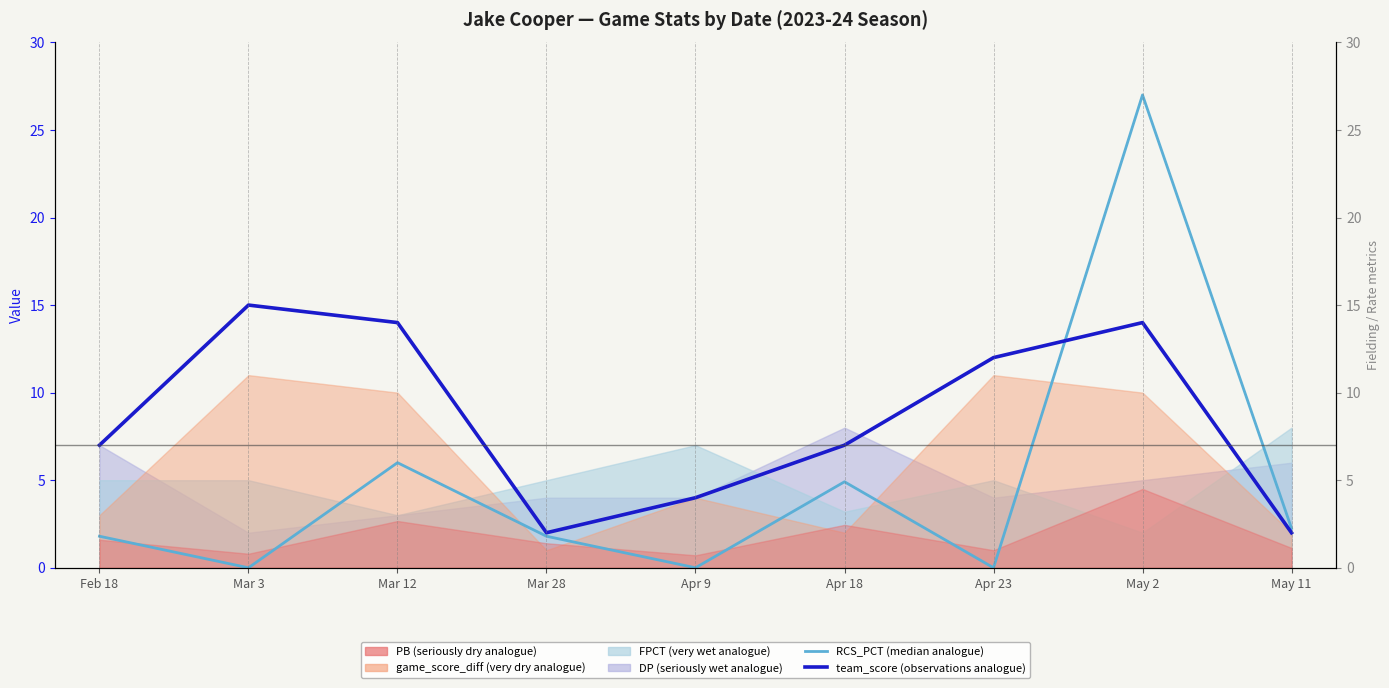

Between May 11 and Mar 3, which is larger?

May 11